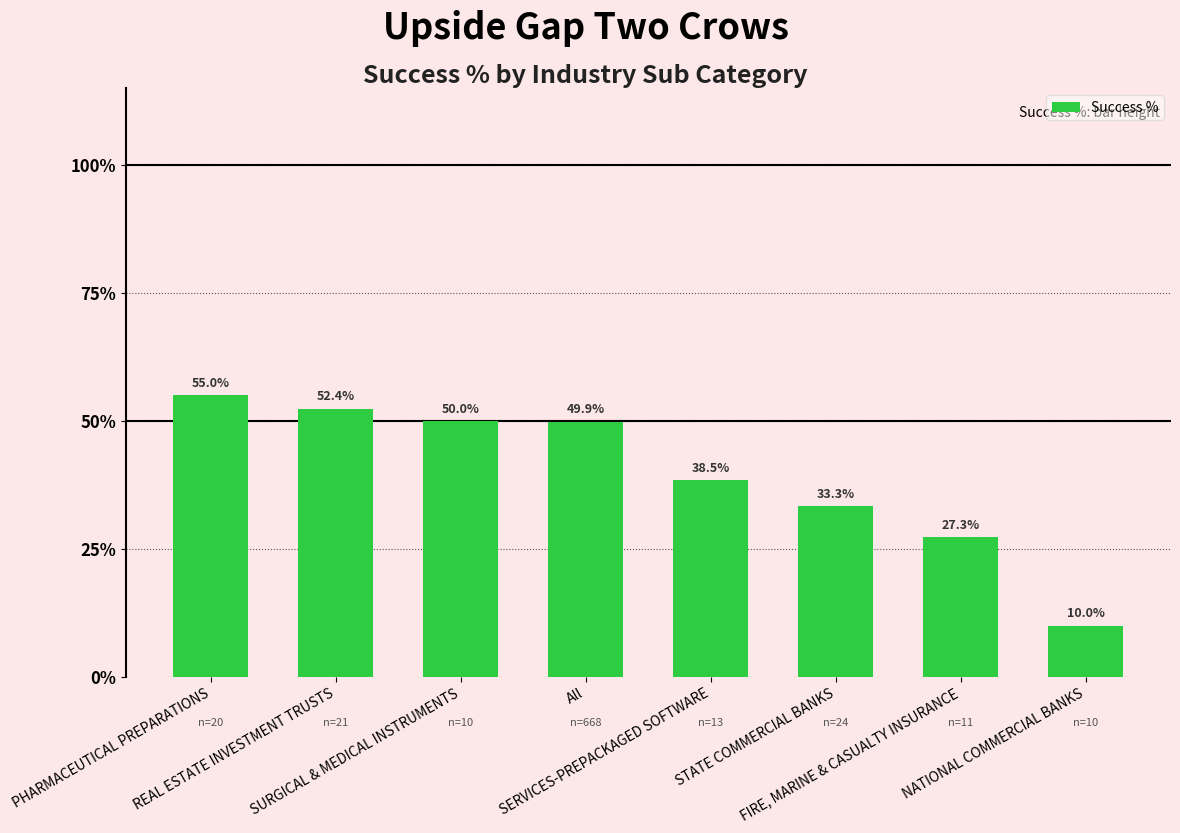

Which label corresponds to the largest value in the chart?

PHARMACEUTICAL PREPARATIONS